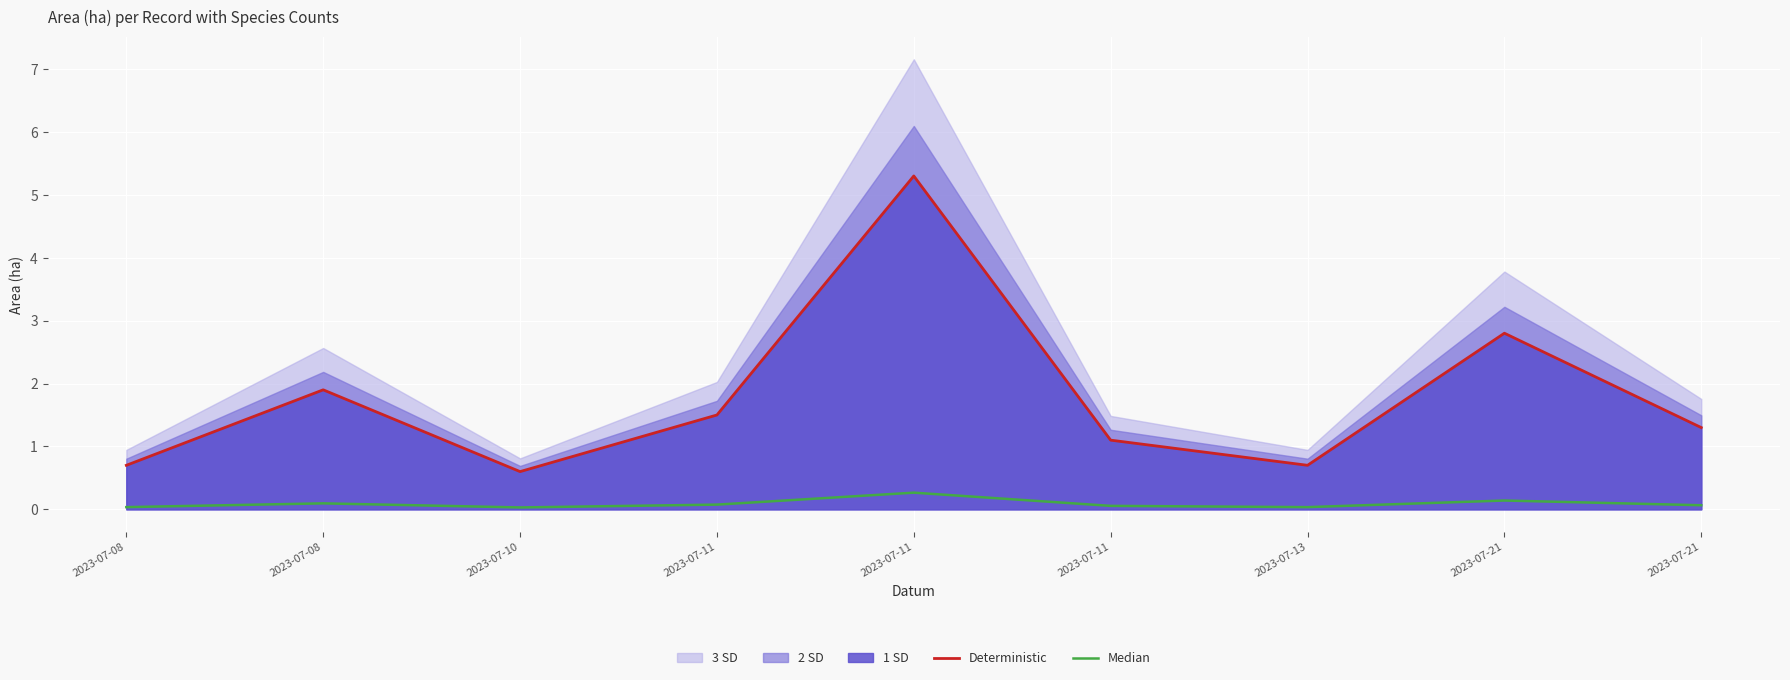

At how many categories does at least one series exceed 1?

6